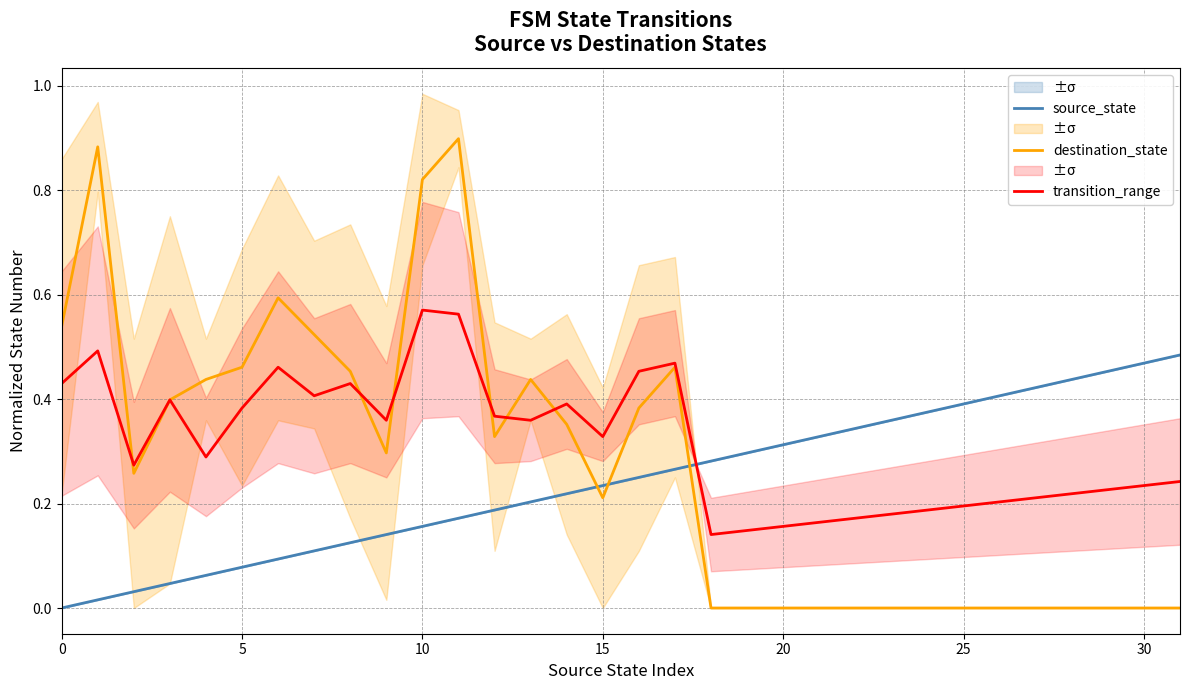

Does the chart display data point markers on the line(s)?

No